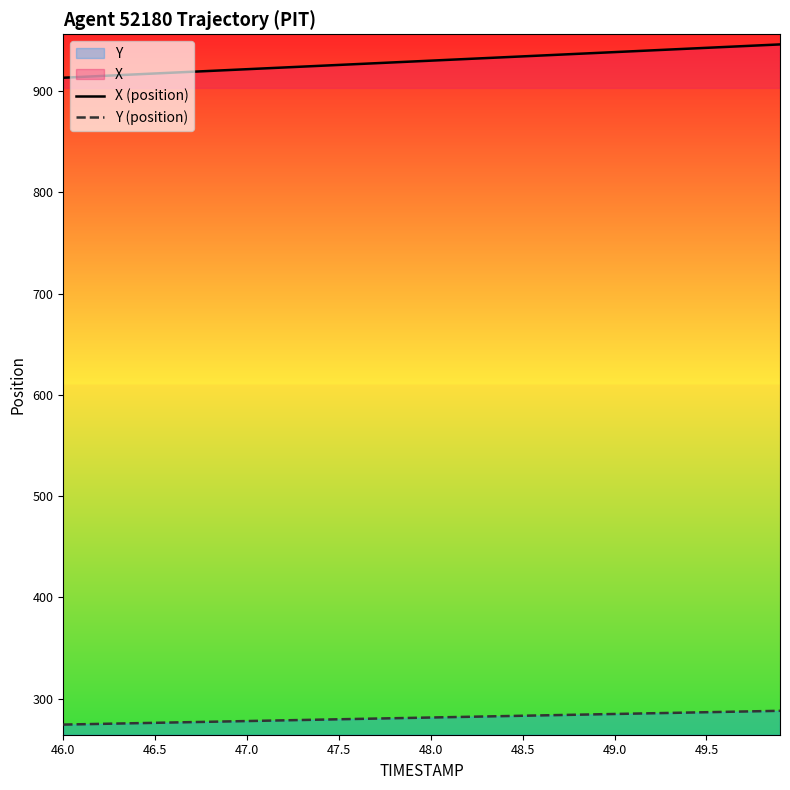

Which series has the widest spread of values?

X (position)